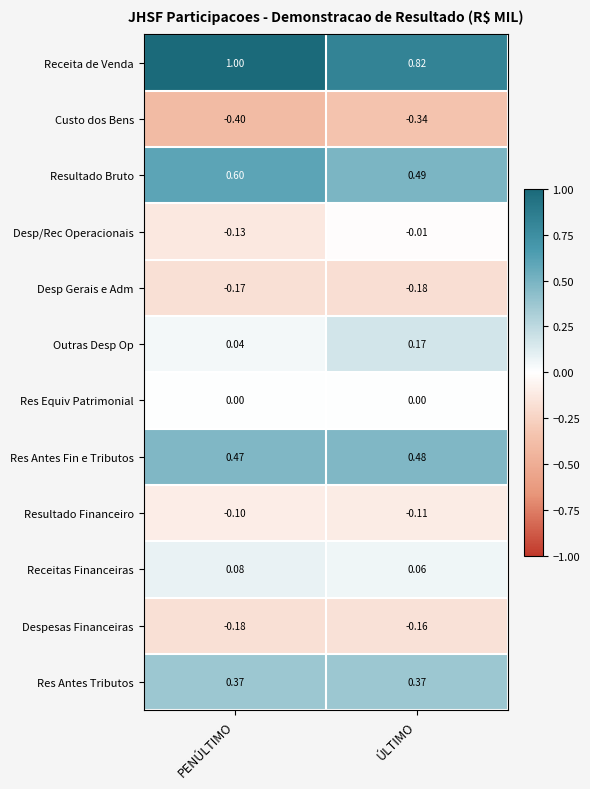

At which label is Resultado Financeiro closest to 0?

PENÚLTIMO